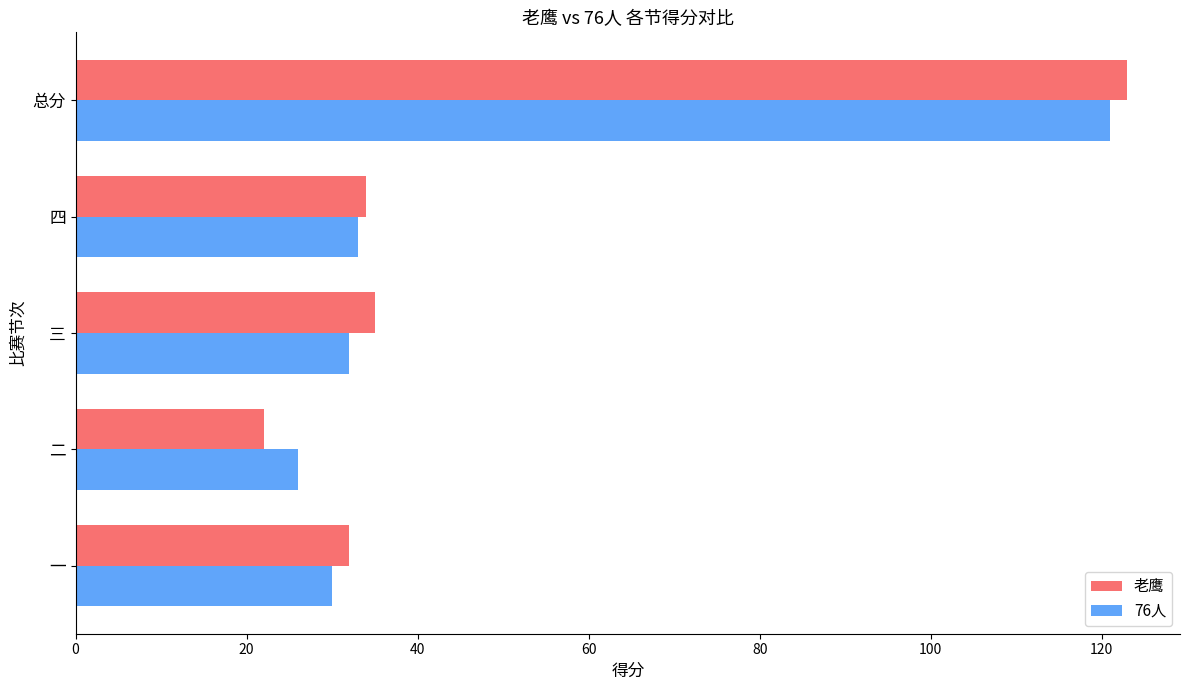

What is the average value of the 76人 series?

48